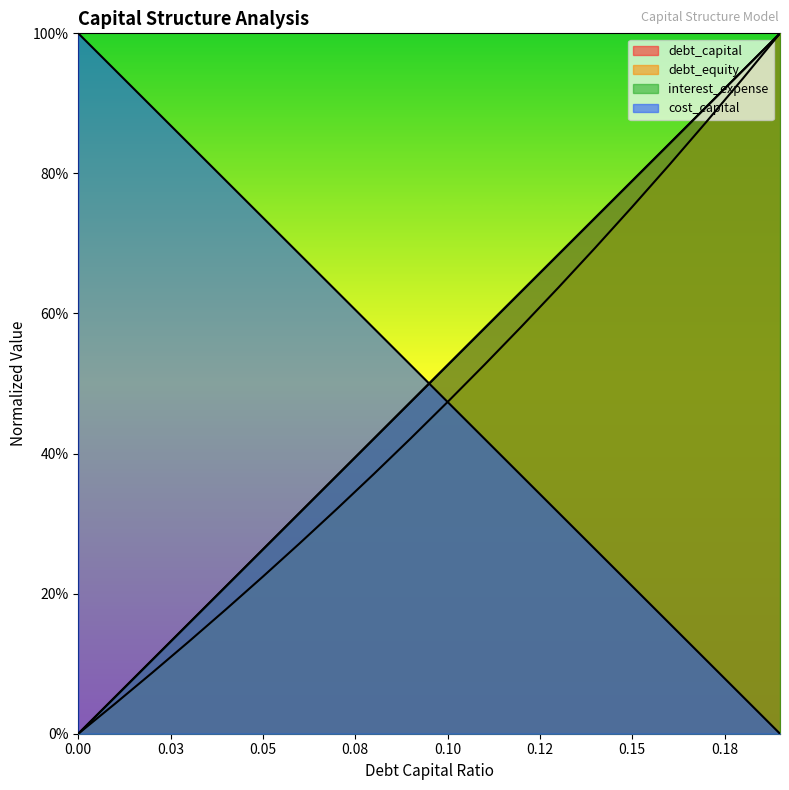

True or false: interest_expense and debt_equity intersect in this chart.

False